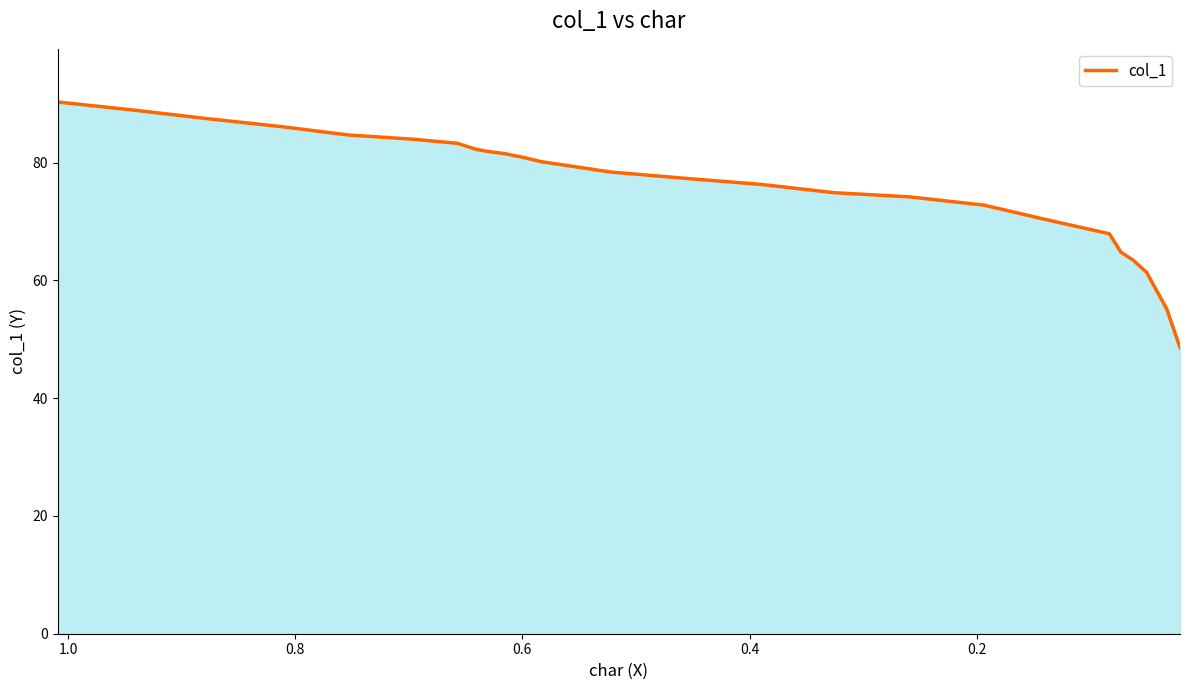

Reading right to left, extract all data points from this chart.

48.6	55.1	61.4	63.4	64.8	67.9	68.6	70.3	72.8	74.2	74.9	76.3	77.3	78.4	79.4	80.1	80.8	81.5	81.9	82.2	83.3	84.0	84.7	86.1	87.5	88.9	90.3